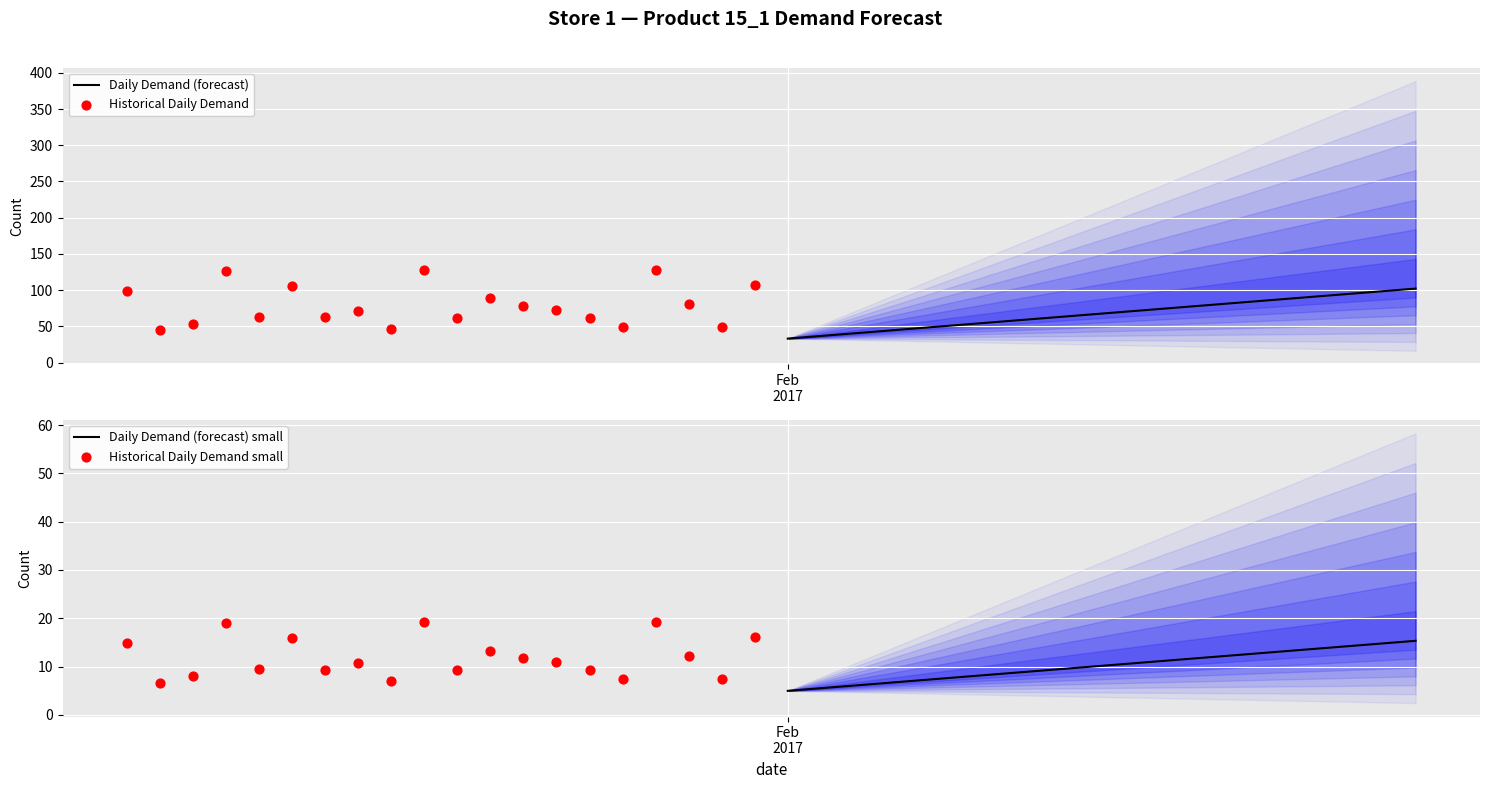

Which series has the largest Y range (max minus min)?

Historical Daily Demand